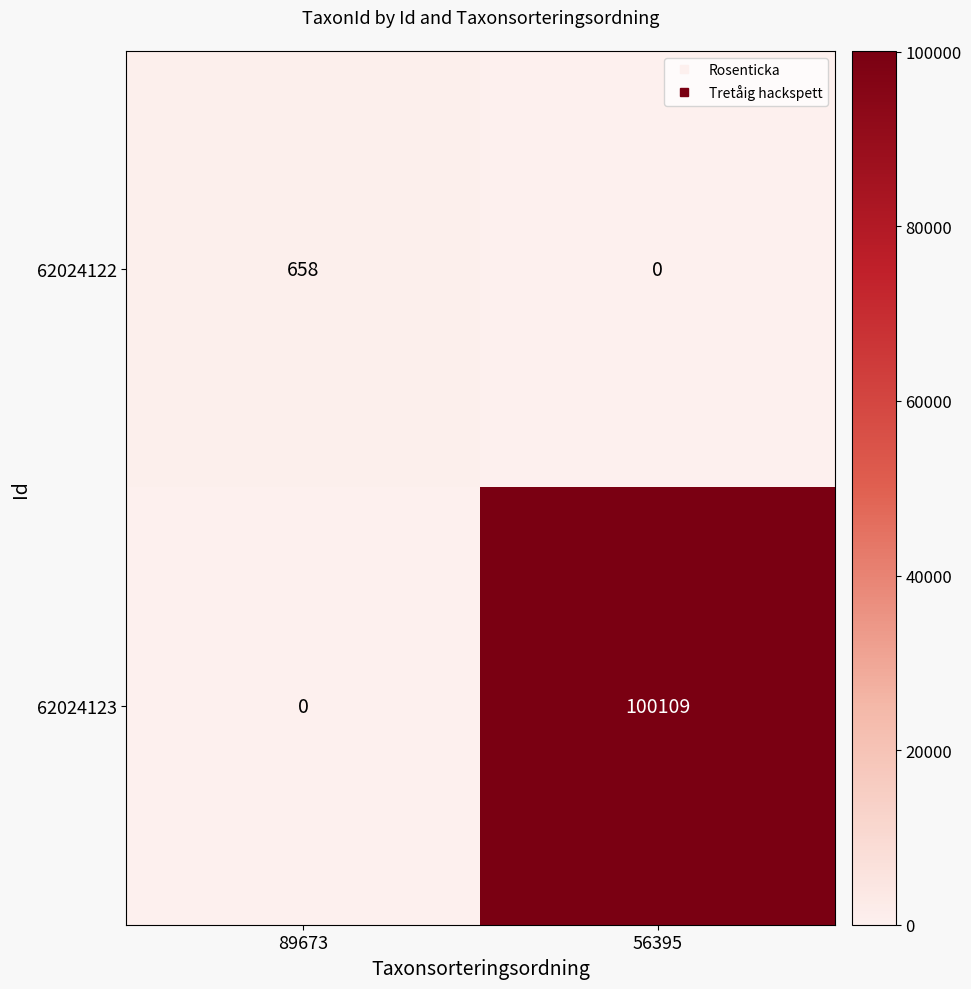

What is the total value across all series at 56395?

100109